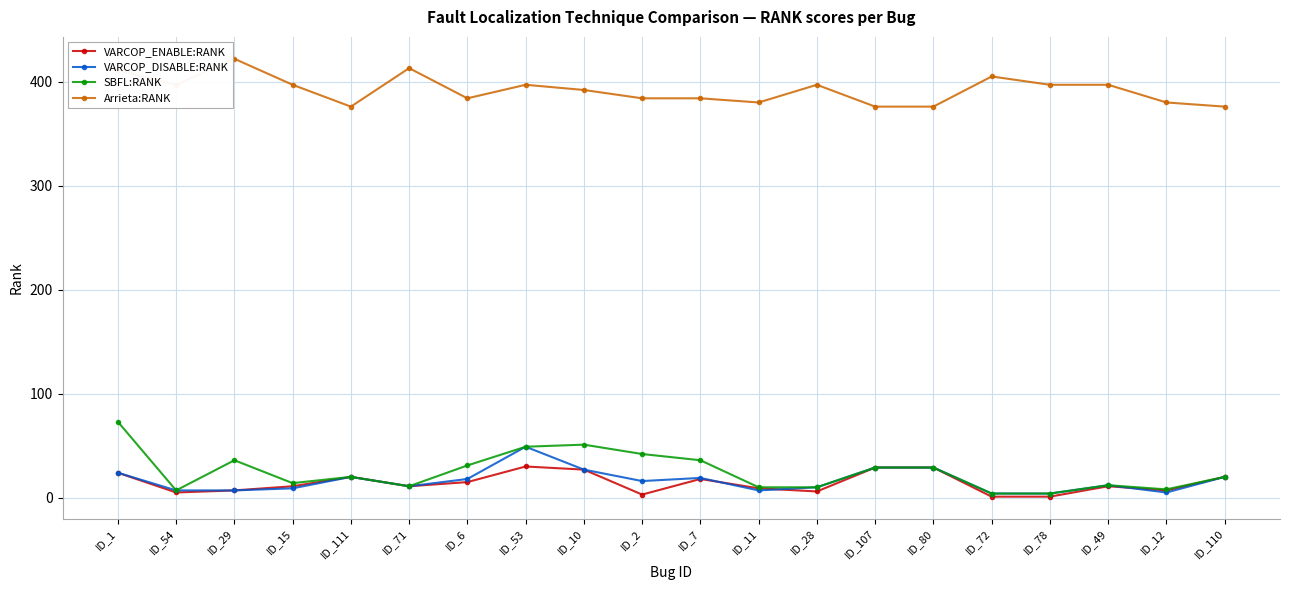

True or false: VARCOP_ENABLE:RANK has more than 2 points higher than both neighbors.

True